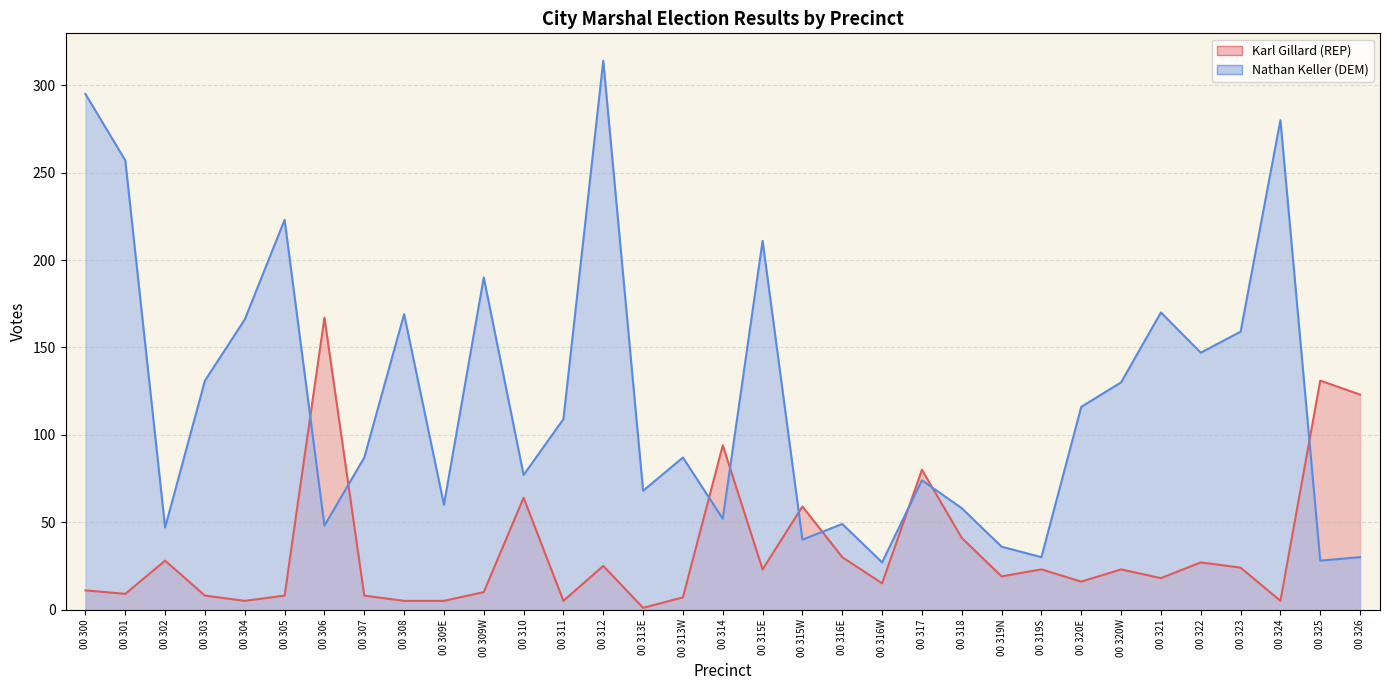

How many series are shown in this chart?

2